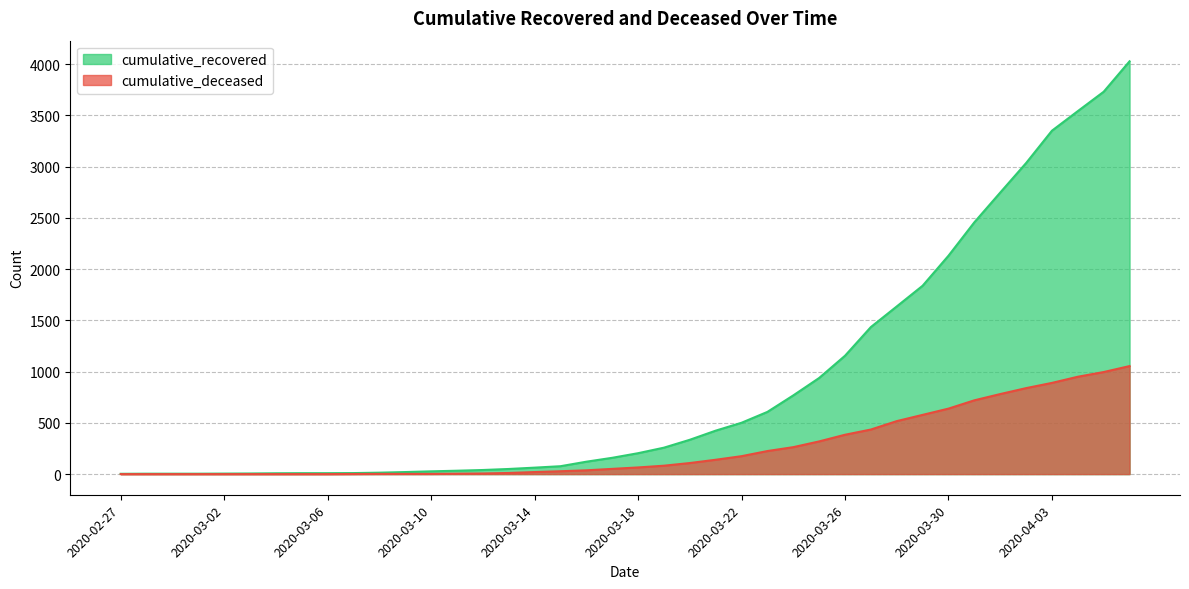

Count the number of categories in the chart.

40